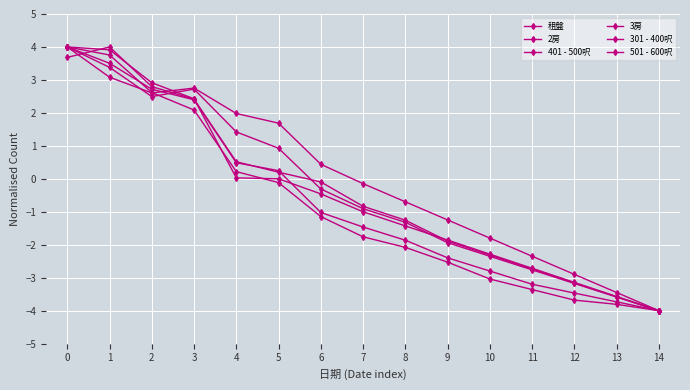

Which series has the largest total across all categories?

501 - 600呎